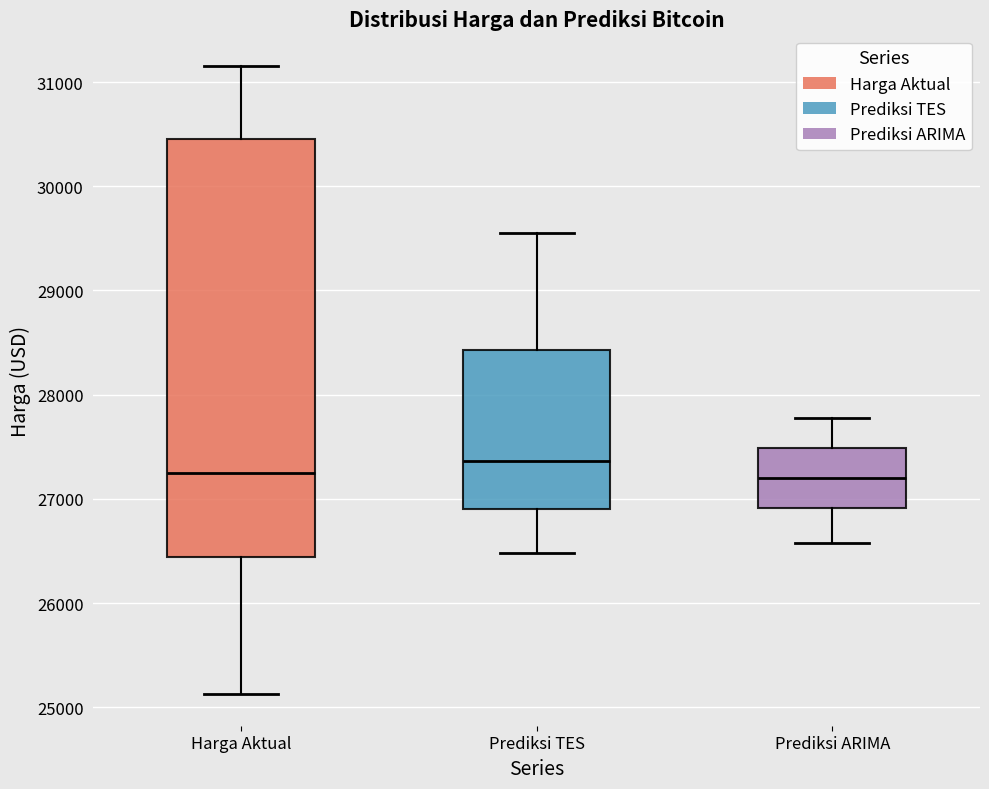

Comparing the boxes themselves (not the whiskers), which one is the tallest?

Harga Aktual